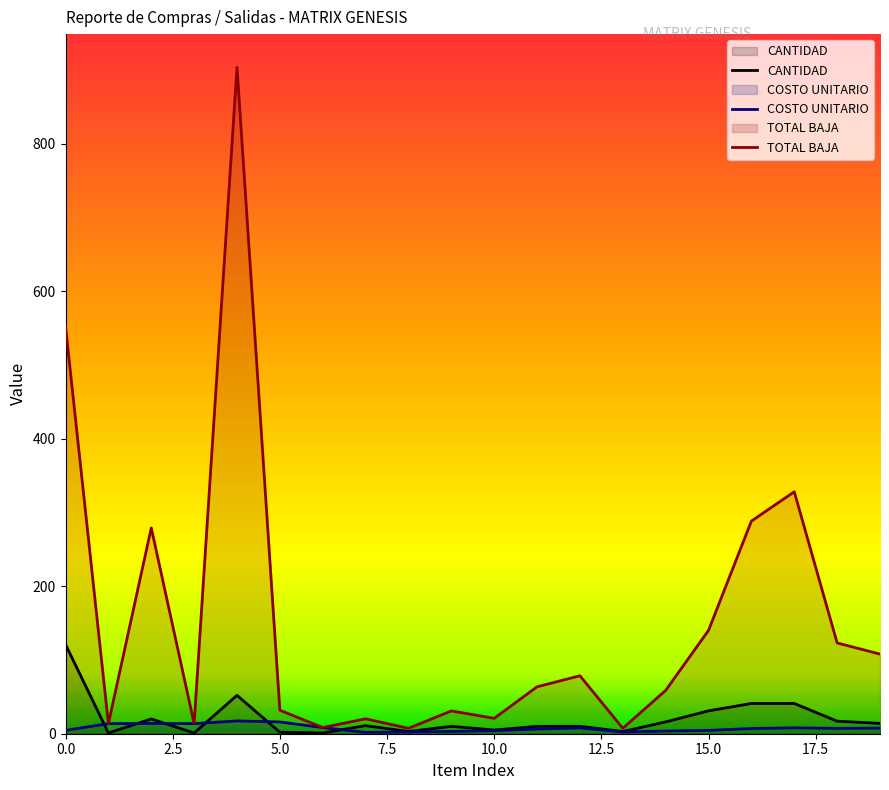

True or false: CANTIDAD has a value of 5.5 at 19.

False